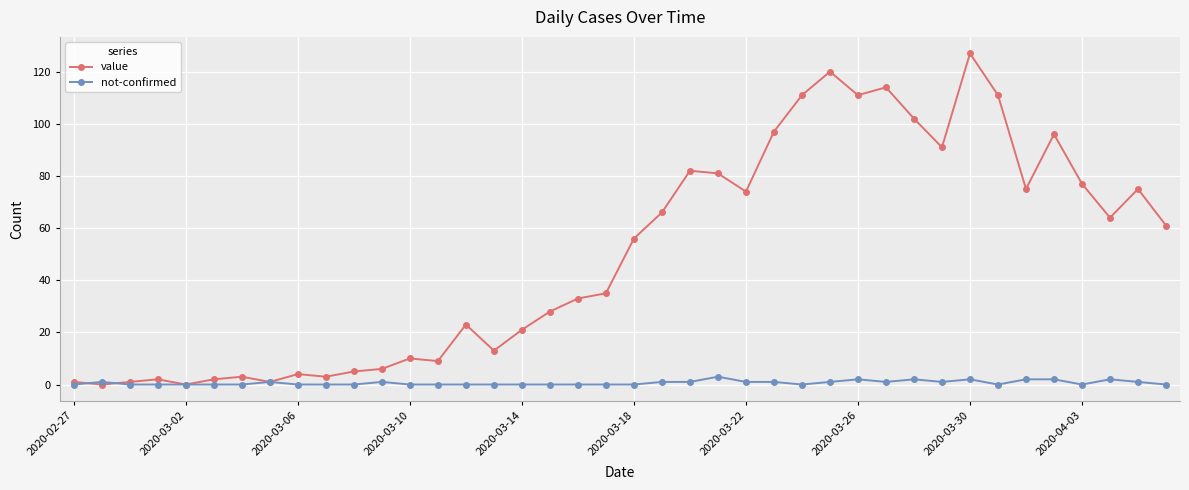

True or false: value has more than 0 points higher than both neighbors.

True